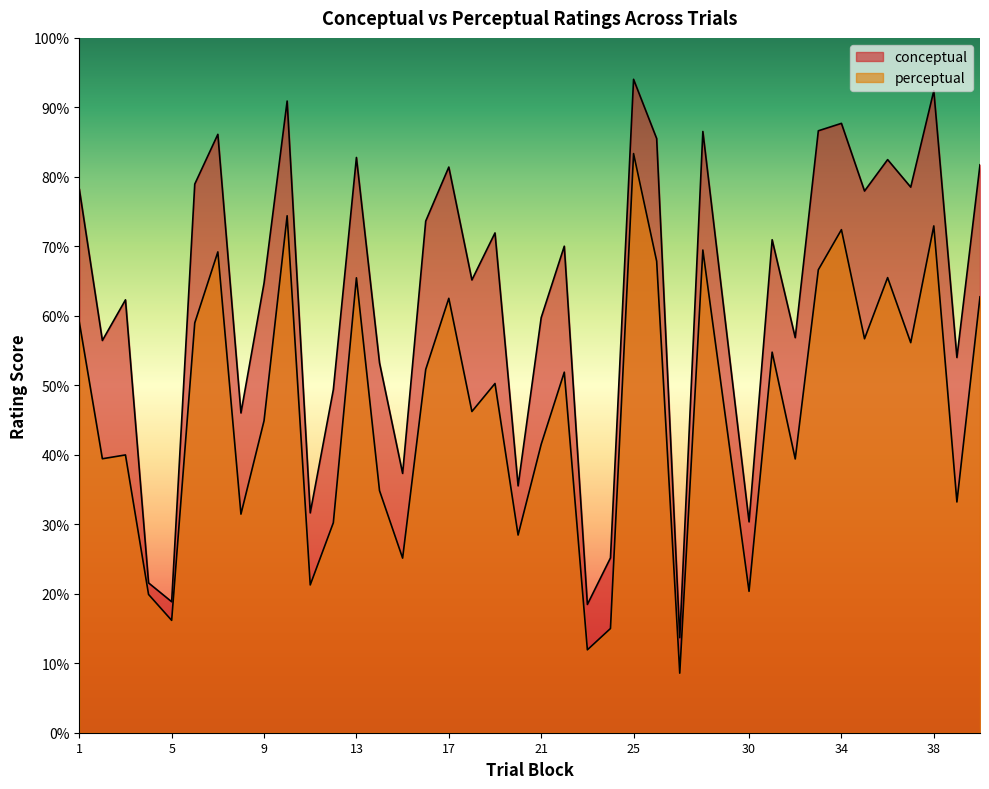

At 39, list the series in order from smallest to largest.

perceptual, conceptual